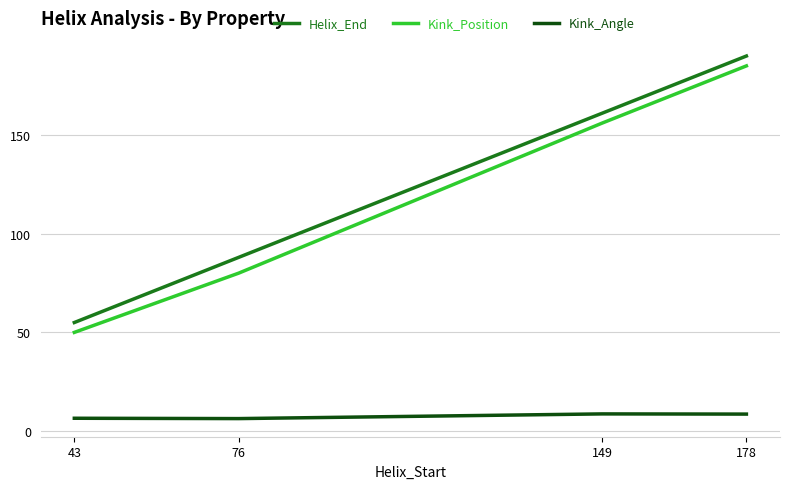

Count the number of data series in this chart.

3